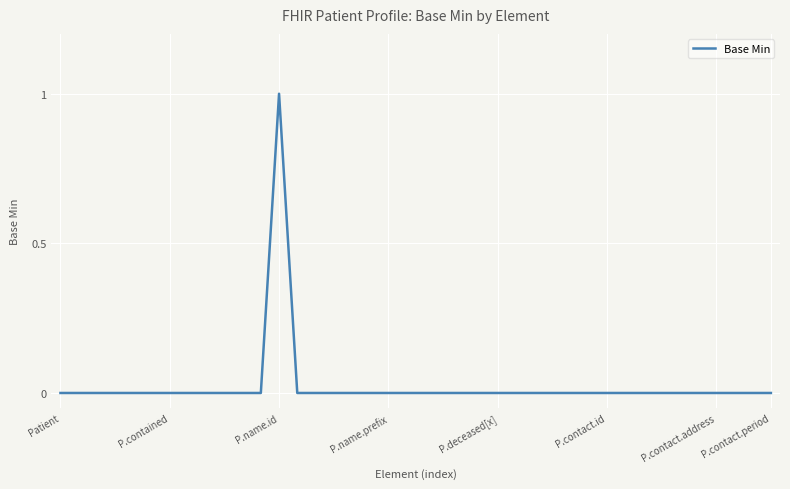

Count the number of data series in this chart.

1